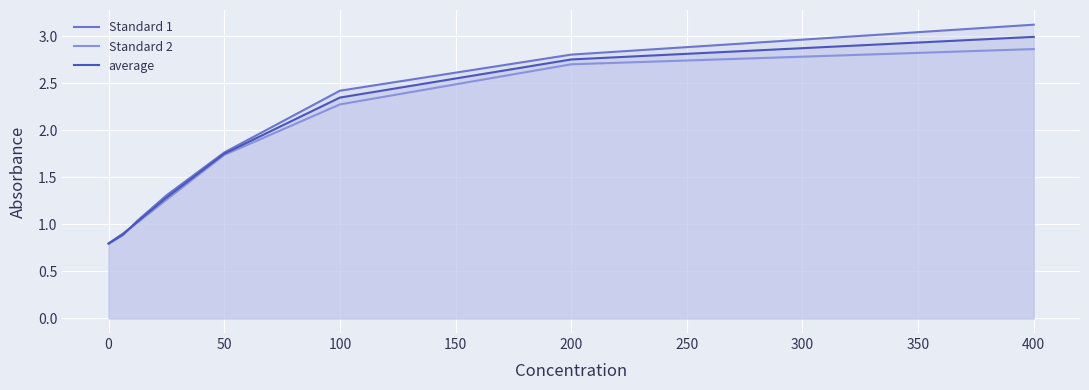

True or false: Standard 2 and average intersect in this chart.

True